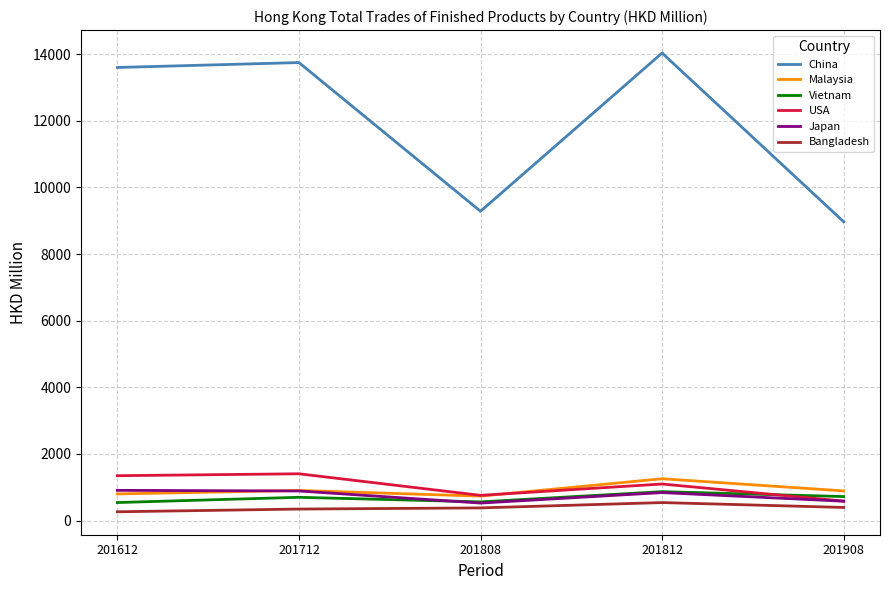

Is it true that Japan equals 581.5 at 201908?

True